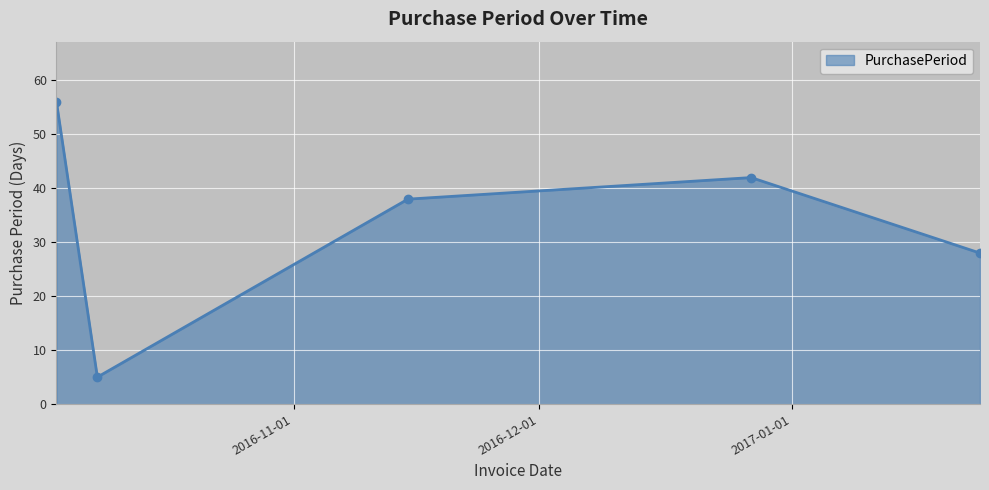

What is the average value?

34